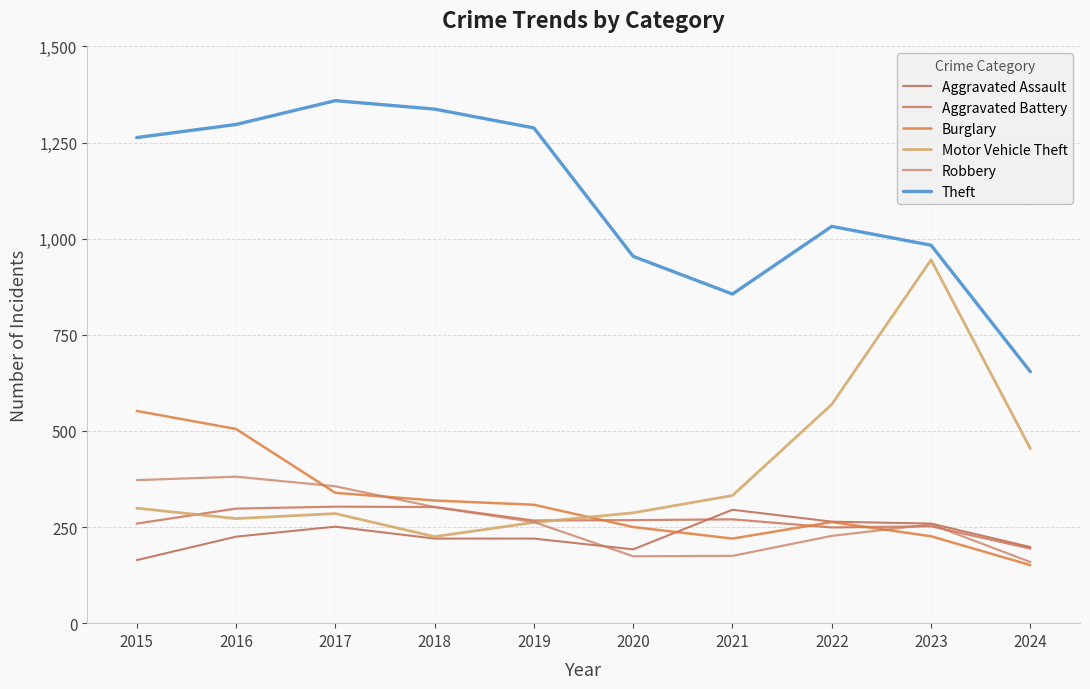

Which category has the lowest value in the Motor Vehicle Theft series?

2018